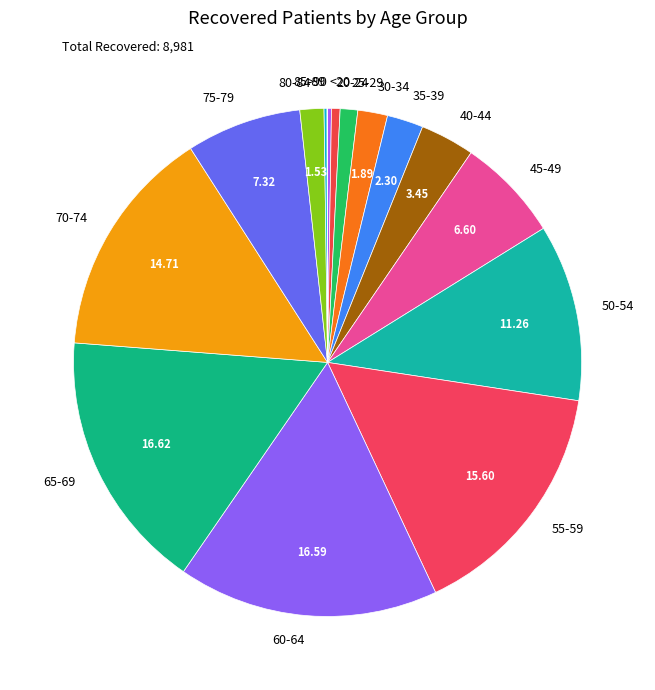

Is there any slice that represents more than half of the pie?

No